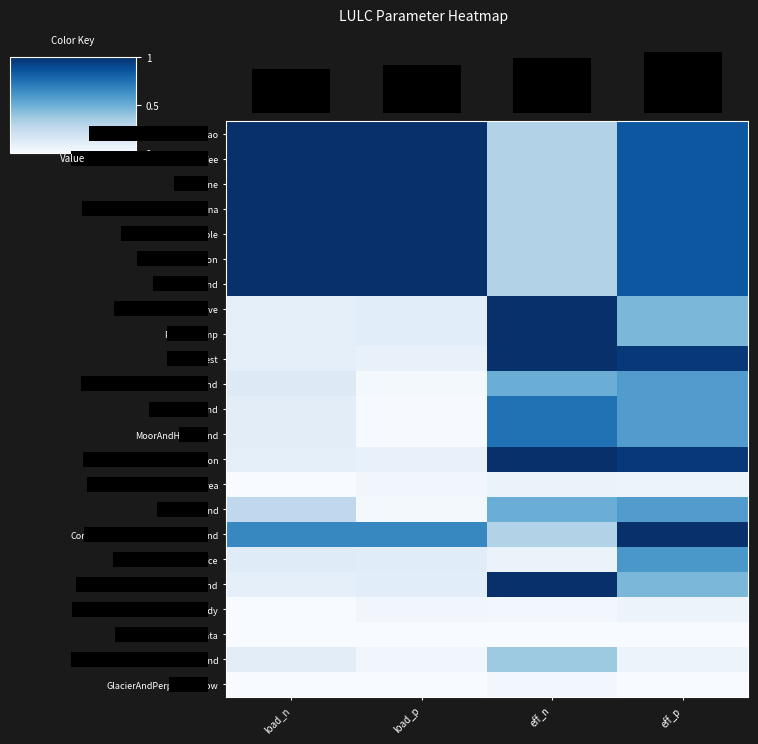

Reading left to right, list all the values displayed in this chart.

row_0: 1.0	1.0	0.3	0.9
row_1: 1.0	1.0	0.3	0.9
row_2: 1.0	1.0	0.3	0.9
row_3: 1.0	1.0	0.3	0.9
row_4: 1.0	1.0	0.3	0.9
row_5: 1.0	1.0	0.3	0.9
row_6: 1.0	1.0	0.3	0.9
row_7: 0.1	0.1	1.0	0.5
row_8: 0.1	0.1	1.0	0.5
row_9: 0.1	0.1	1.0	1.0
row_10: 0.1	0.0	0.5	0.6
row_11: 0.1	0.0	0.7	0.6
row_12: 0.1	0.0	0.7	0.6
row_13: 0.1	0.1	1.0	1.0
row_14: 0.0	0.0	0.1	0.1
row_15: 0.3	0.0	0.5	0.6
row_16: 0.7	0.7	0.3	1.0
row_17: 0.1	0.1	0.1	0.6
row_18: 0.1	0.1	1.0	0.5
row_19: 0.0	0.0	0.0	0.1
row_20: 0.0	0.0	0.0	0.0
row_21: 0.1	0.0	0.4	0.1
row_22: 0.0	0.0	0.0	0.0